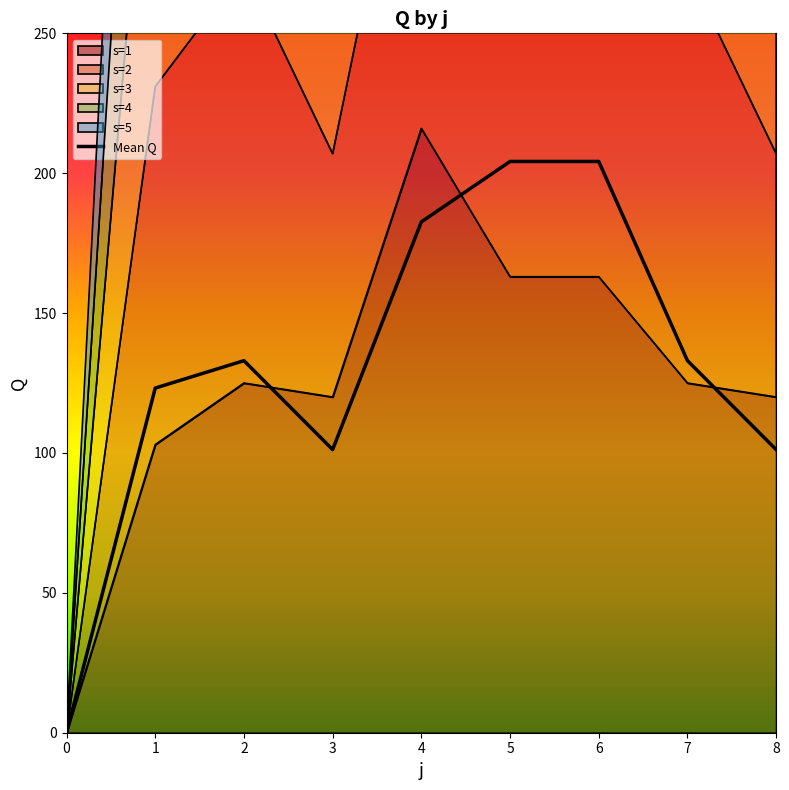

The value at 3 is 101.2. True or false?

True